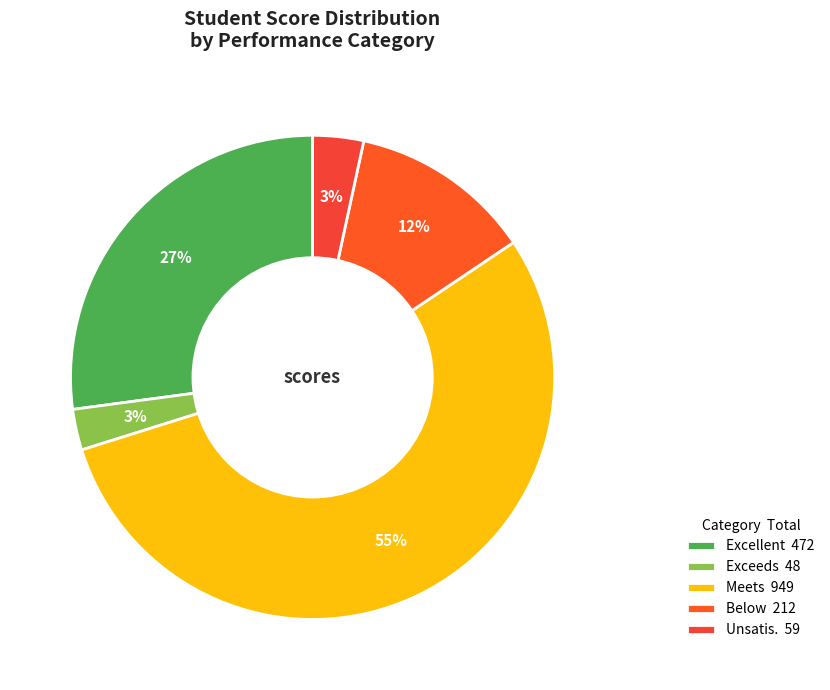

What is the largest slice in the pie chart?

Meets 949